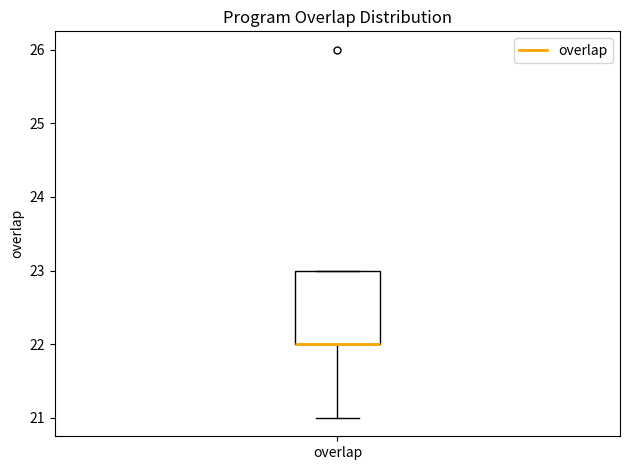

Where does the lower whisker of the box for overlap end on the y-axis? The values are not printed on the chart, so give them approximately, as read against the axis.

21